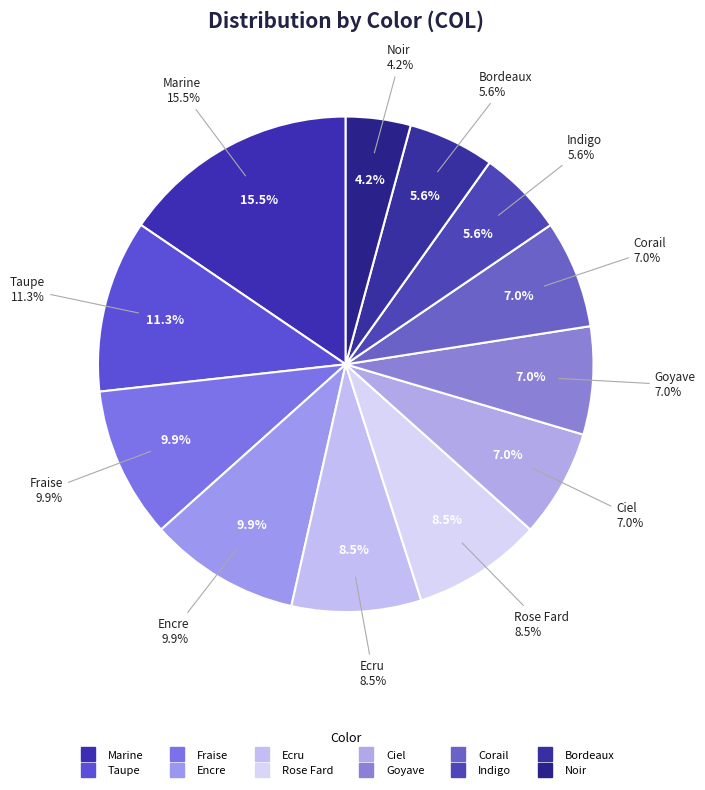

What is the ratio of the value at Taupe to the value at Corail?

1.6